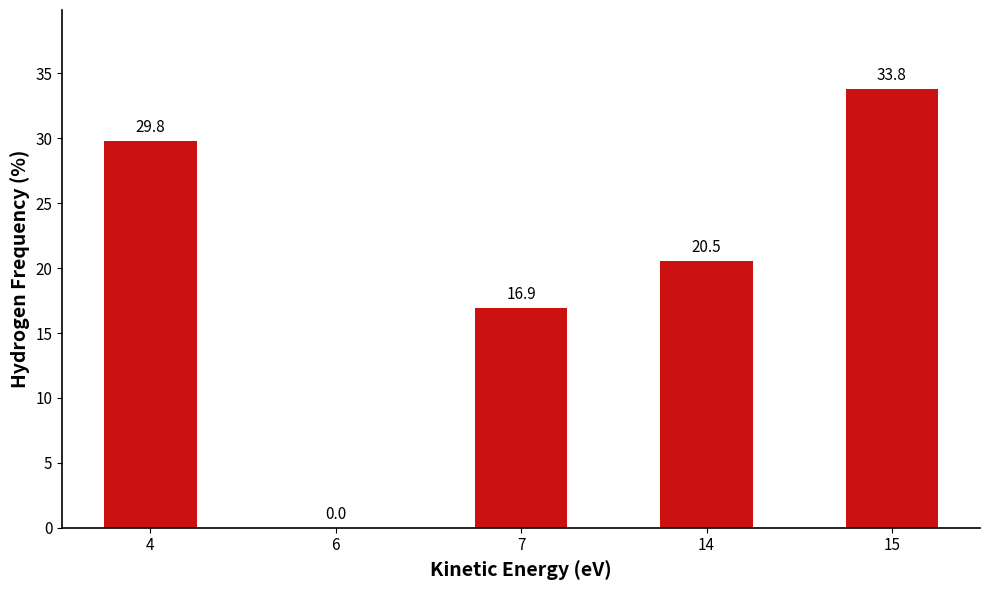

Reading left to right, transcribe all the data shown in this chart.

29.8	0.0	16.9	20.5	33.8